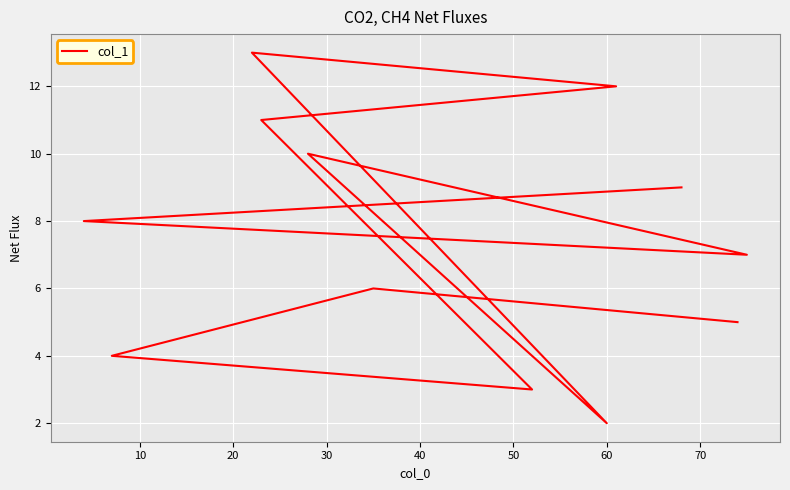

Which has a higher value, 50 or 10?

50